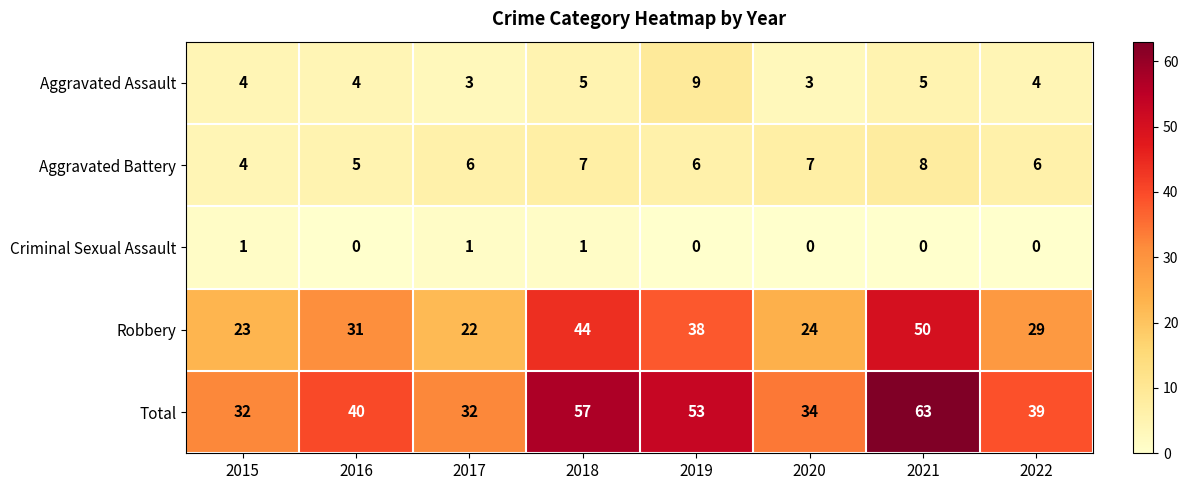

Count the number of data series in this chart.

5